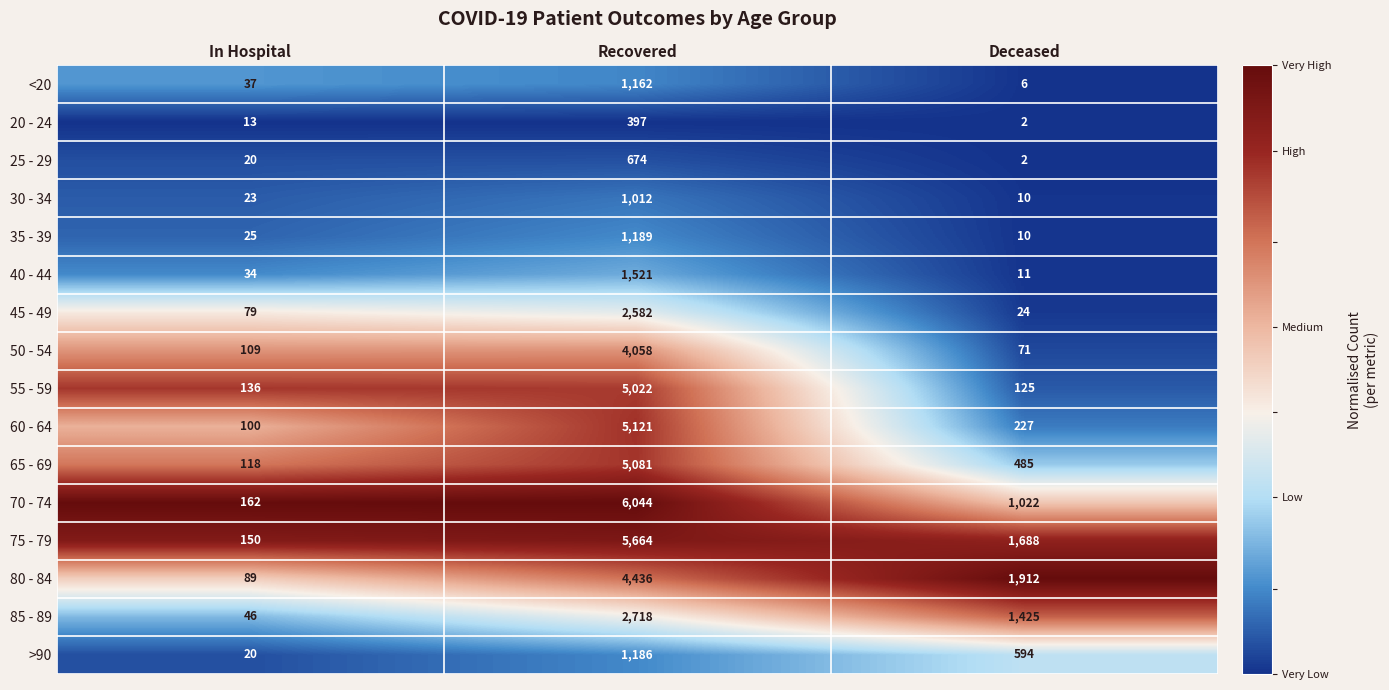

What is the difference between the maximum and second lowest values in the 80 - 84 series?

2524